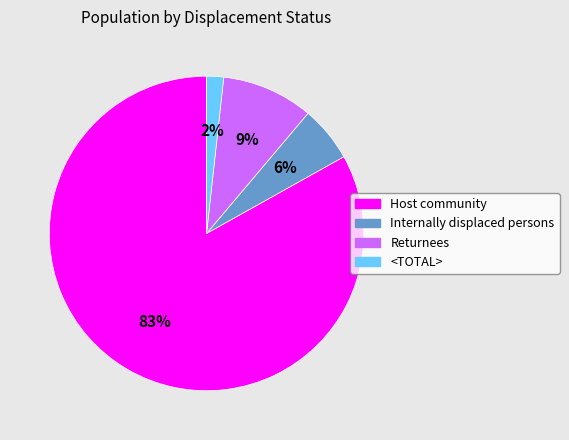

What percentage is the Returnees slice, to the nearest percent?

9%